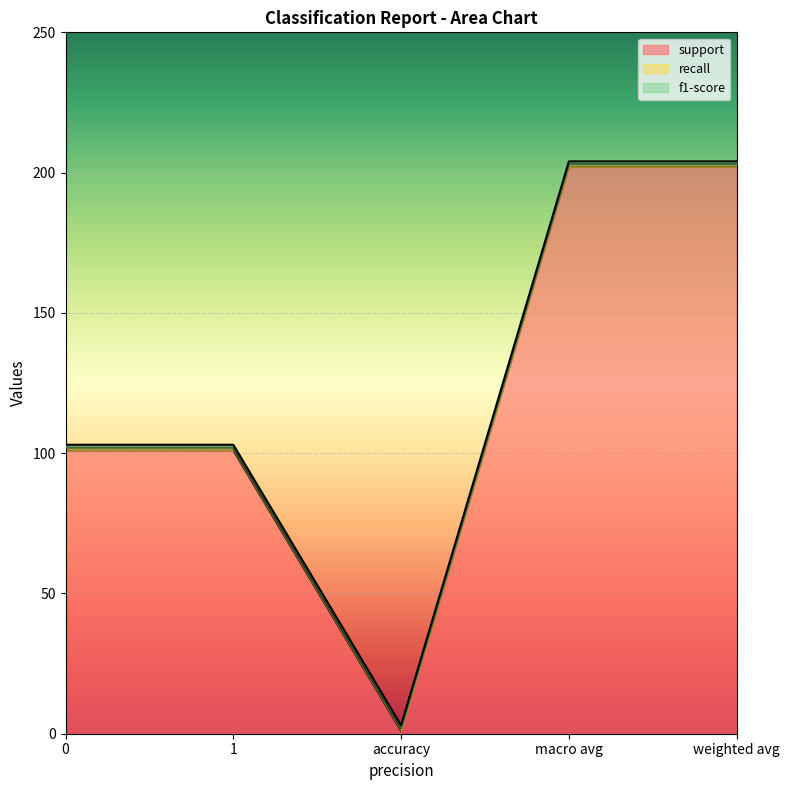

Count the support values in the range 101 to 202.

4